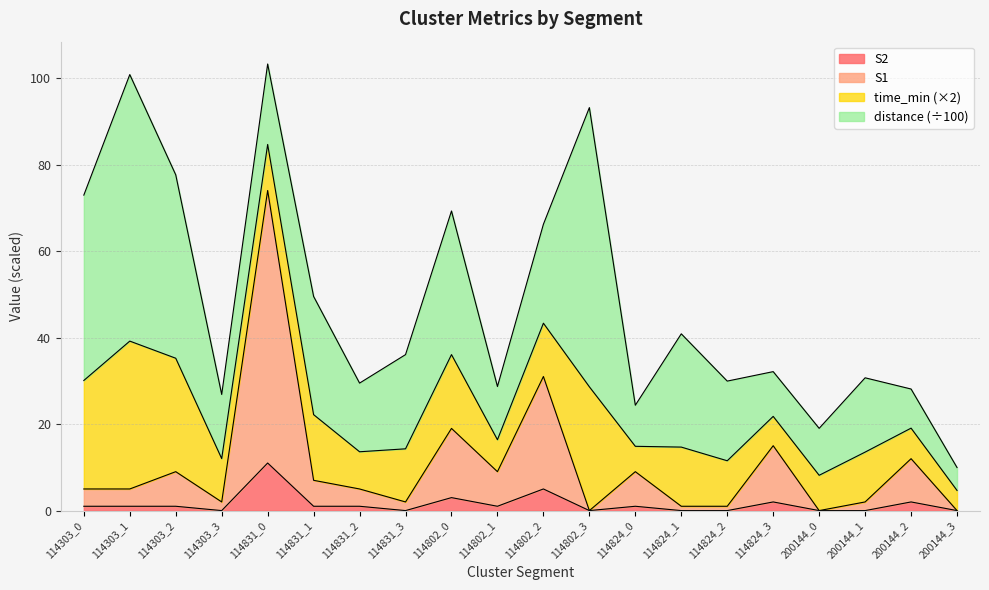

What is the highest value of the S2 series?

11.0